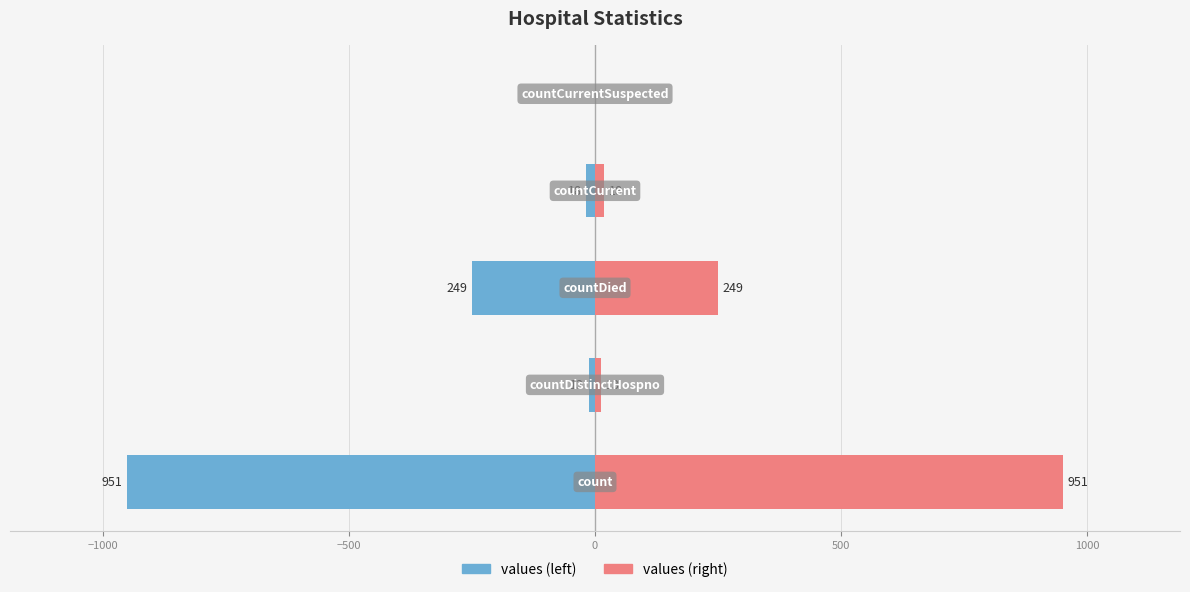

What is the maximum value shown in the chart?

951